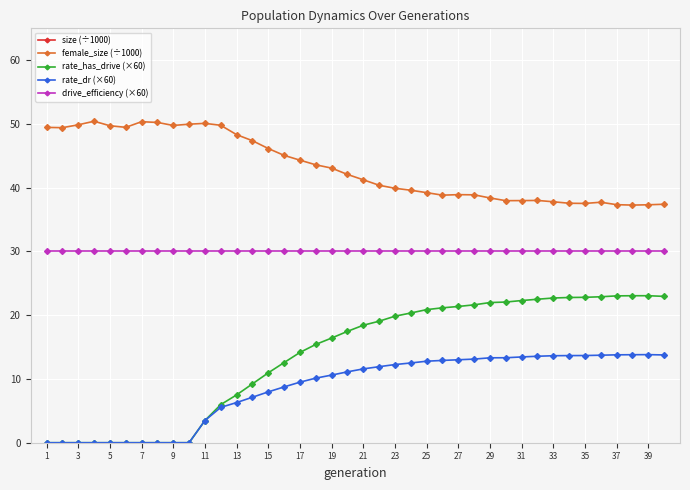

The drive_efficiency (×60) series shows 30.0 at 11. True or false?

True